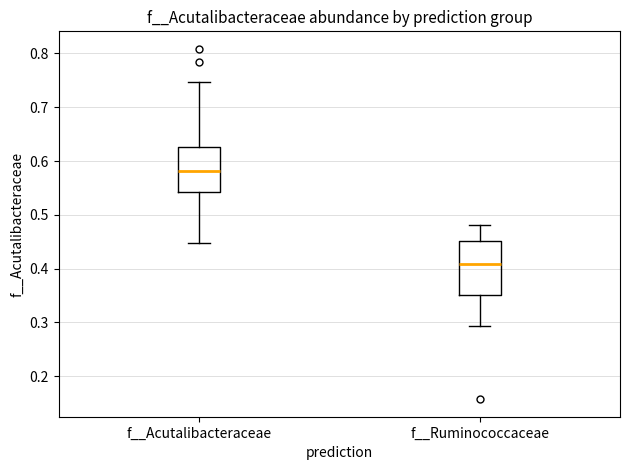

Reading left to right, transcribe this box plot: for each box, give where its median line is, the range the box spans, and where its two whiskers end, as read against the y-axis. The values are not printed on the chart, so give them approximately, as read against the axis.

f__Acutalibacteraceae: median 0.58, box 0.54 to 0.63, whiskers 0.45 to 0.75
f__Ruminococcaceae: median 0.41, box 0.35 to 0.45, whiskers 0.29 to 0.48